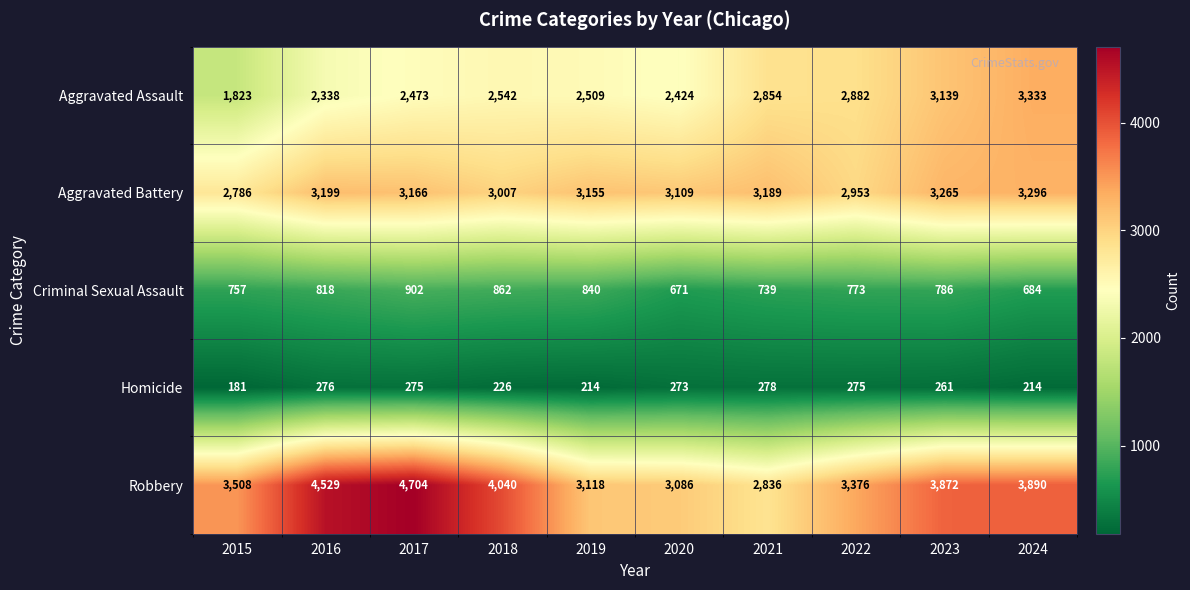

Rank the series by their maximum value, from lowest to highest.

Homicide, Criminal Sexual Assault, Aggravated Battery, Aggravated Assault, Robbery